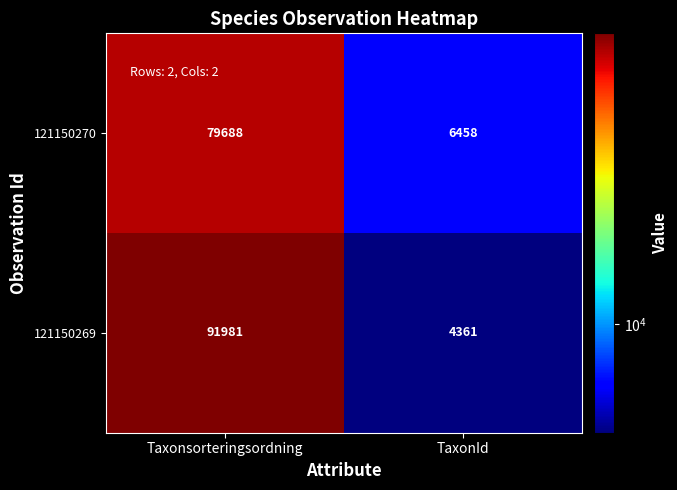

What is the smallest value displayed?

4361